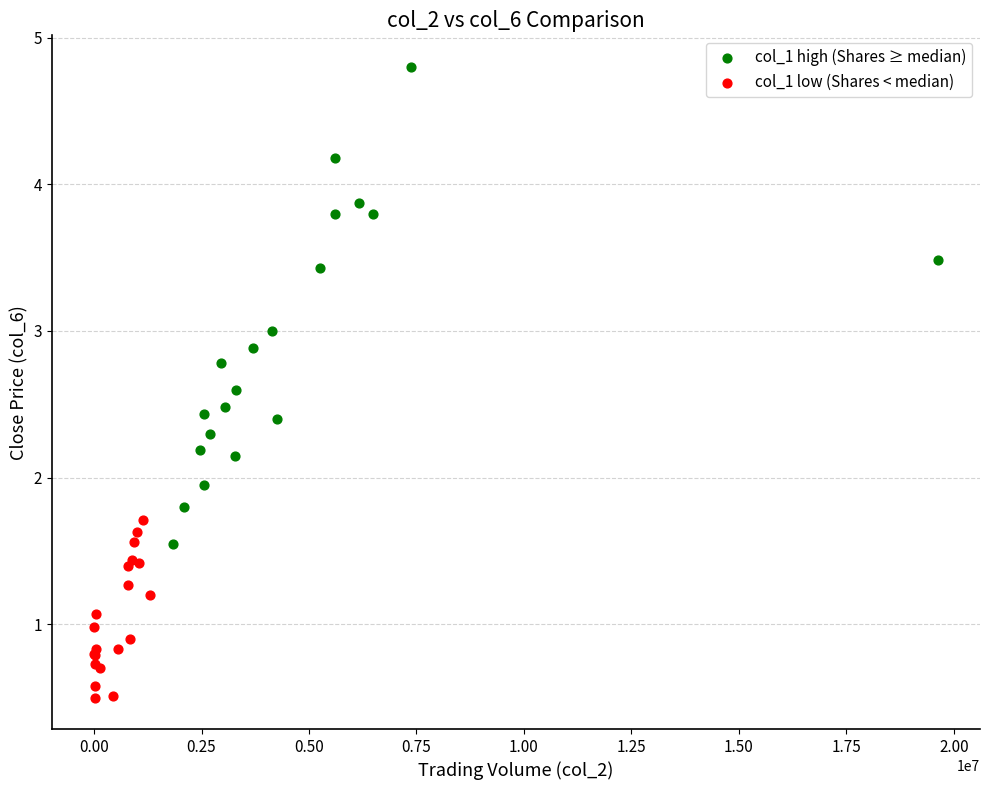

Which series reaches the maximum Y coordinate?

col_1 high (Shares ≥ median)